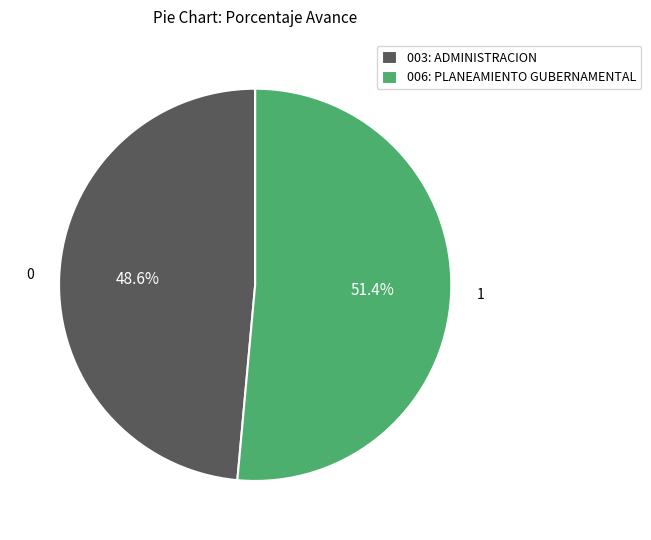

Rank the categories by value from highest to lowest.

006: PLANEAMIENTO GUBERNAMENTAL, 003: ADMINISTRACION